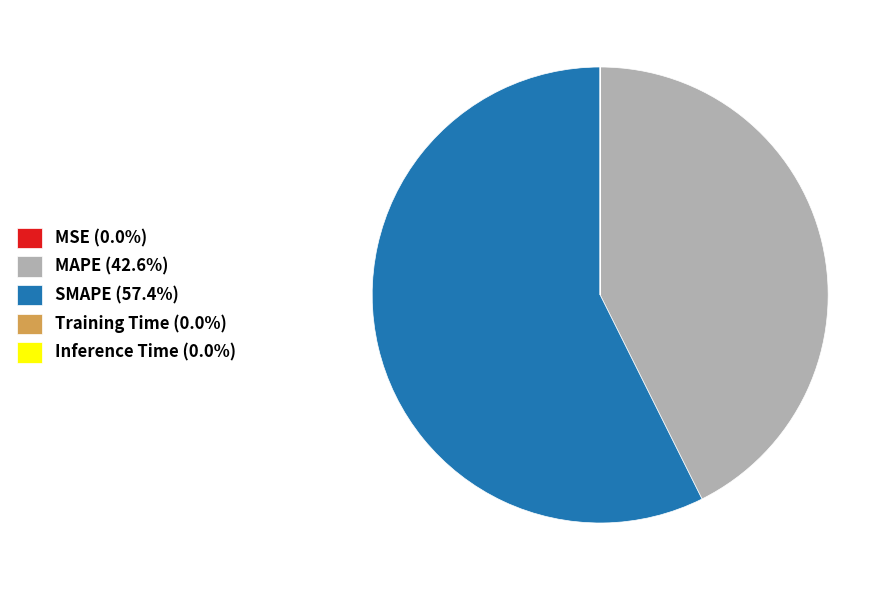

Does any single category account for the majority?

Yes